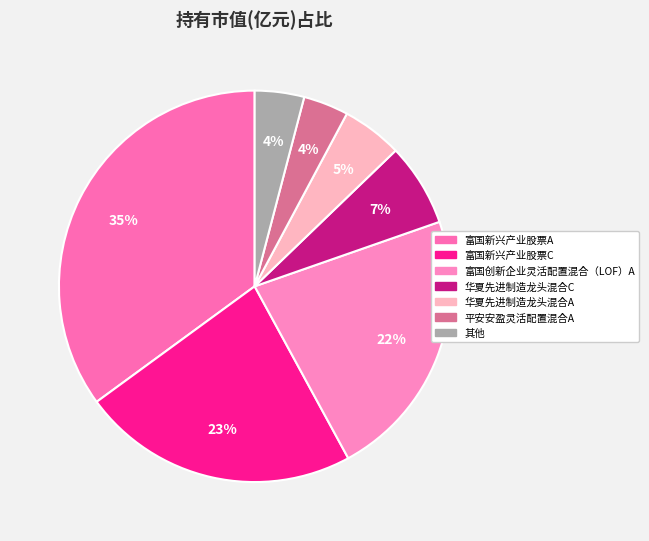

Count the number of slices in the pie.

7